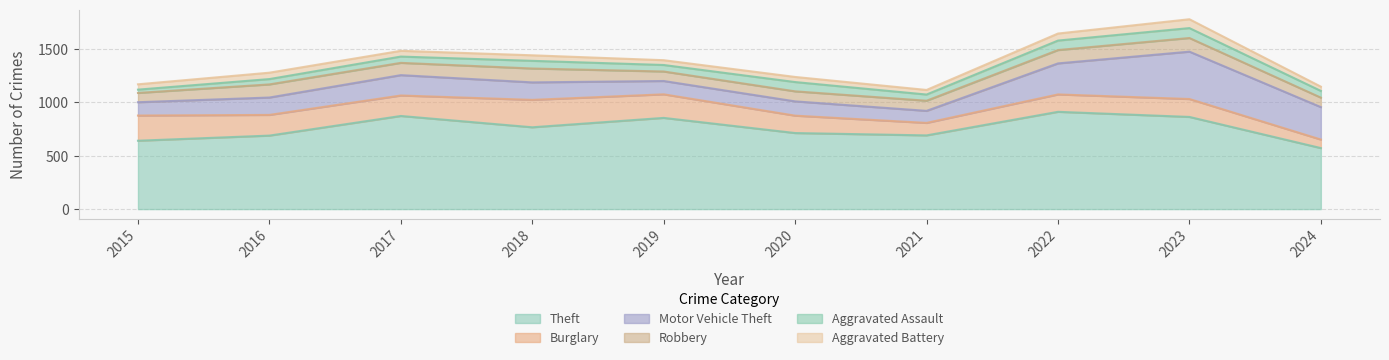

What is the difference between the second highest and minimum values in the Motor Vehicle Theft series?

191